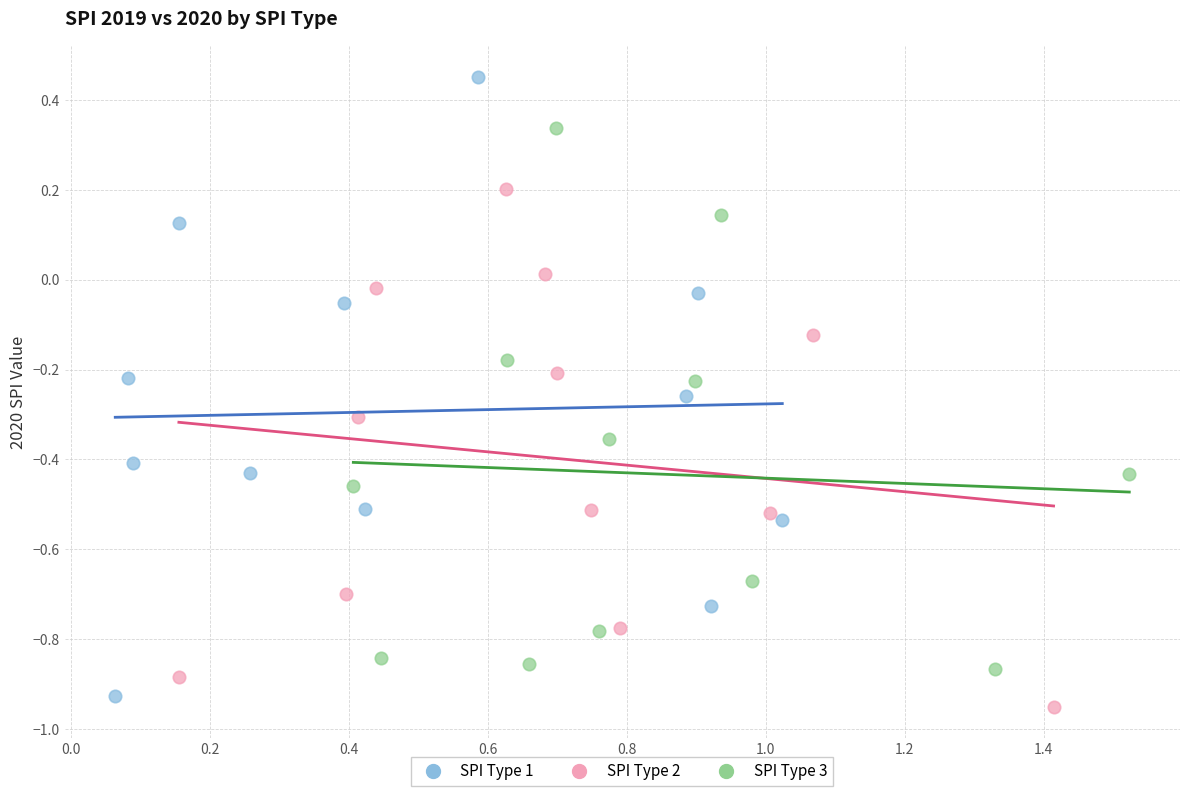

Which series has the widest spread of Y values?

SPI Type 1